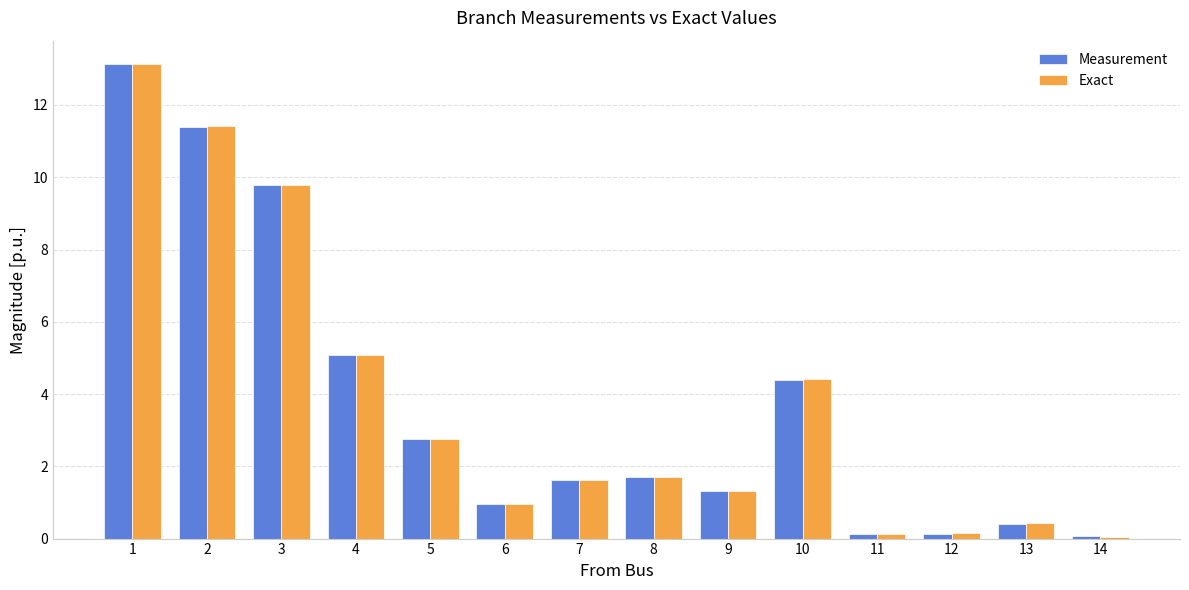

Which series changed the most between 8 and 12?

Measurement